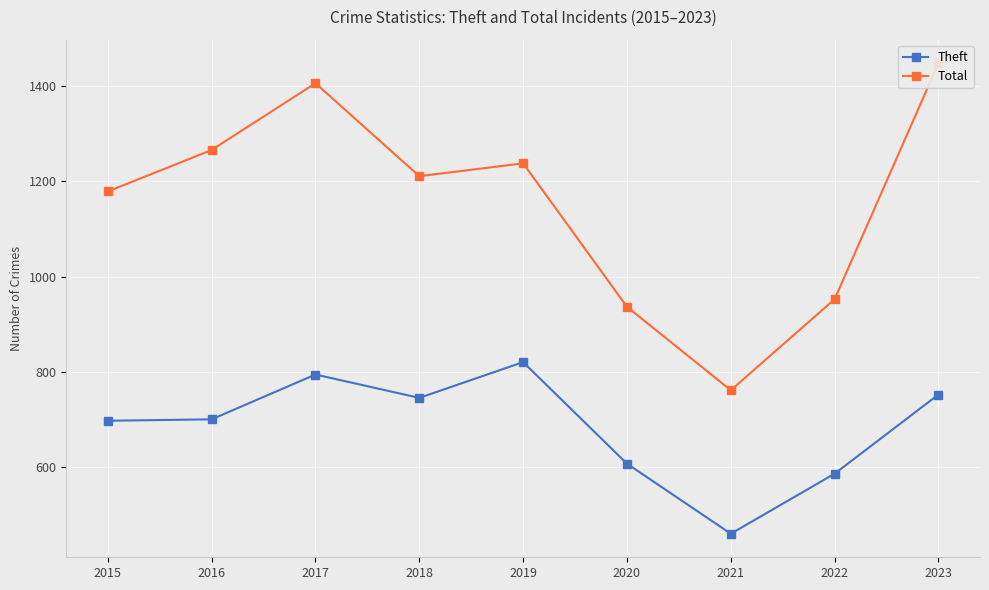

What is the value of the Total point at the 2nd from the left?

1266